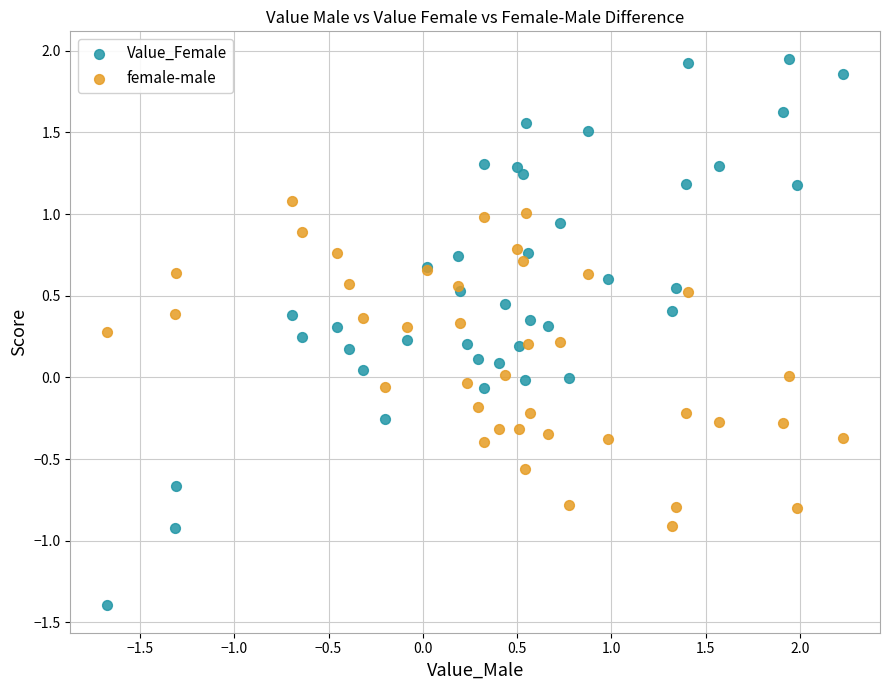

Which series has the largest Y range (max minus min)?

Value_Female